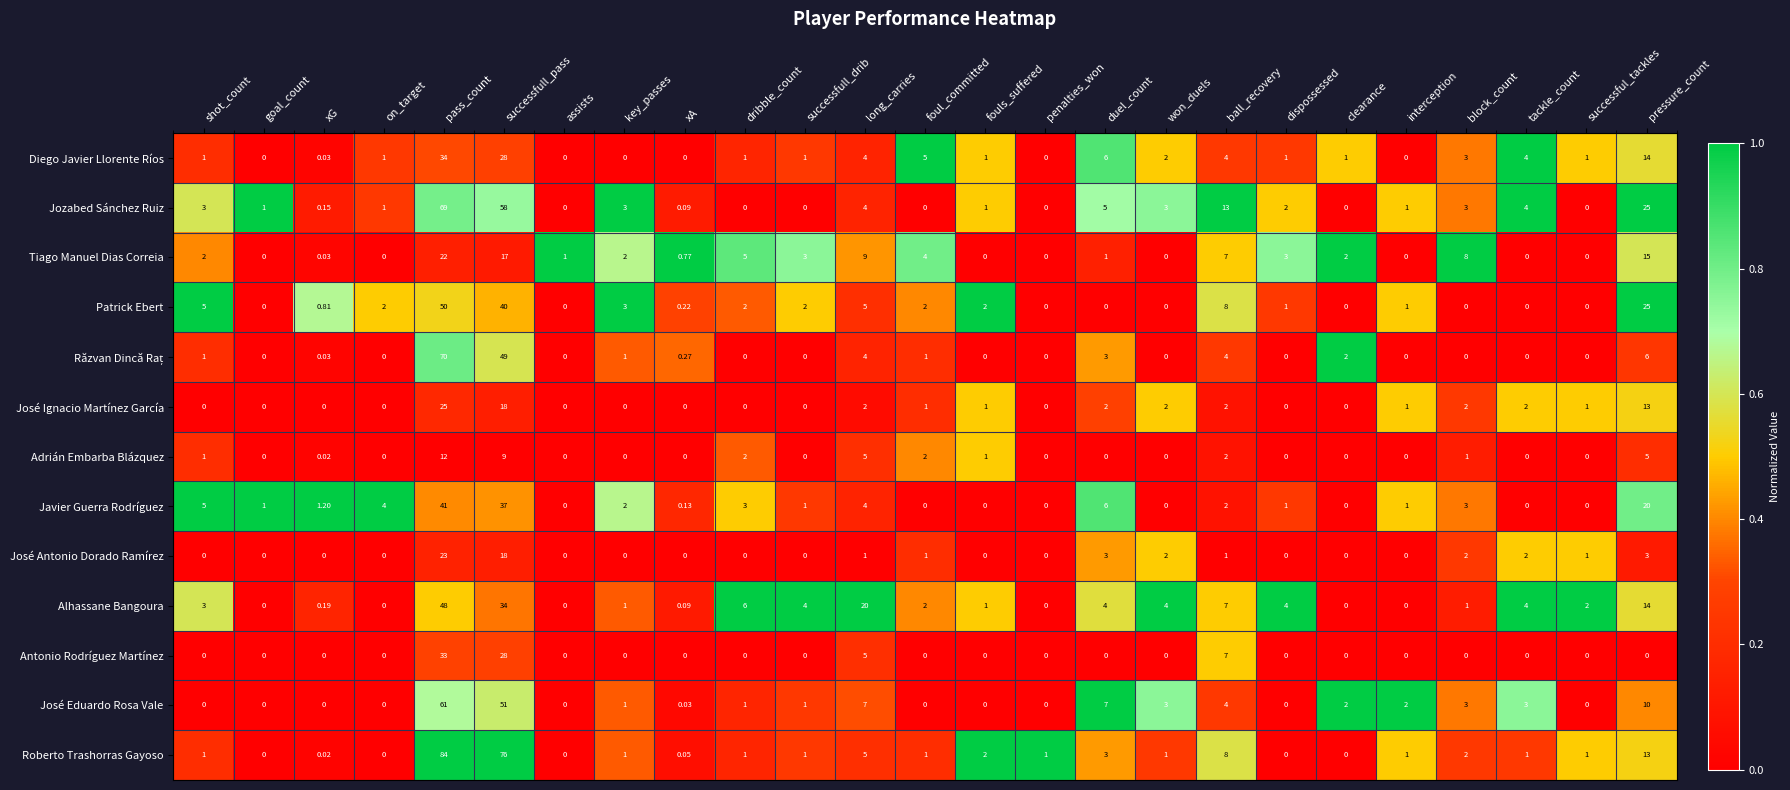

Which series has the largest total across all categories?

Roberto Trashorras Gayoso